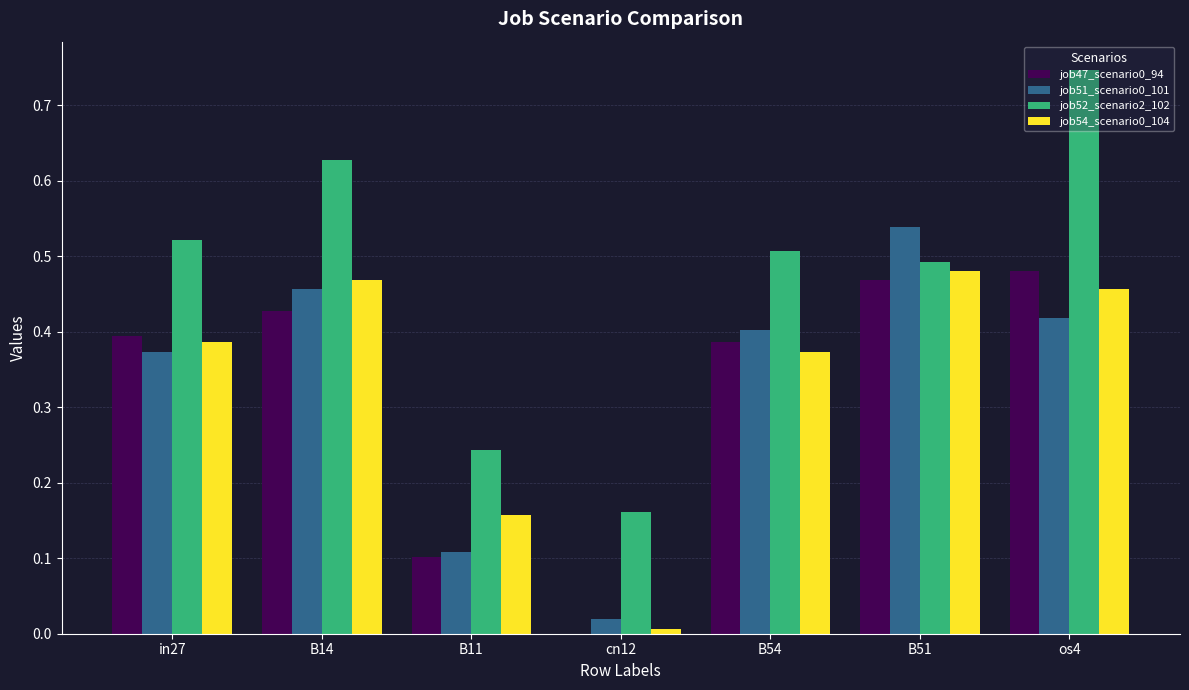

Which series has the largest range (max minus min)?

job52_scenario2_102